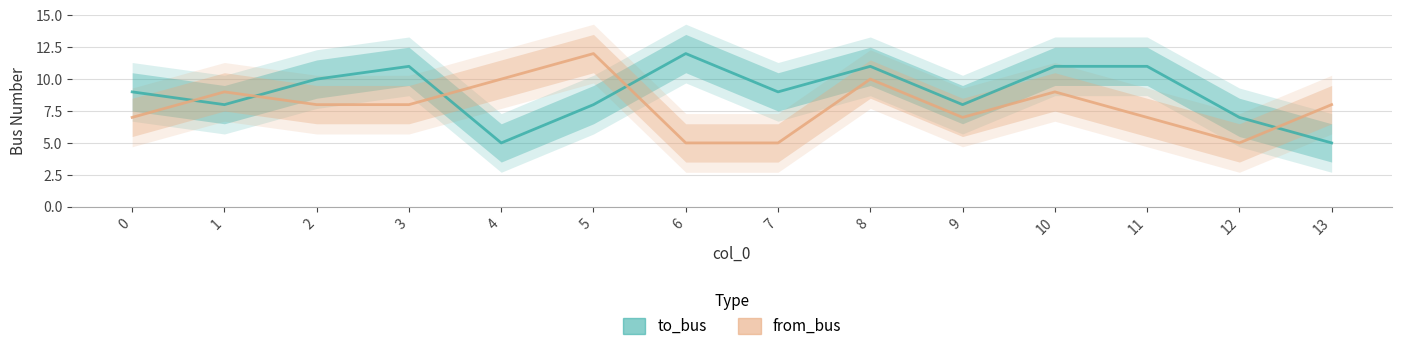

How many values in the from_bus series are below 8?

6